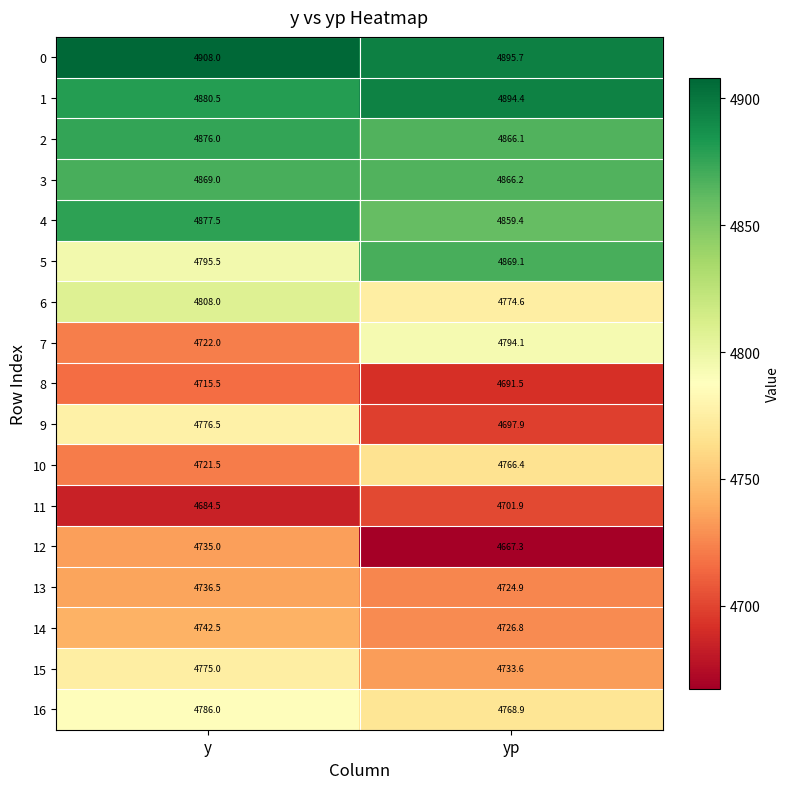

What is the difference between the maximum and minimum values in the 10 series?

44.9